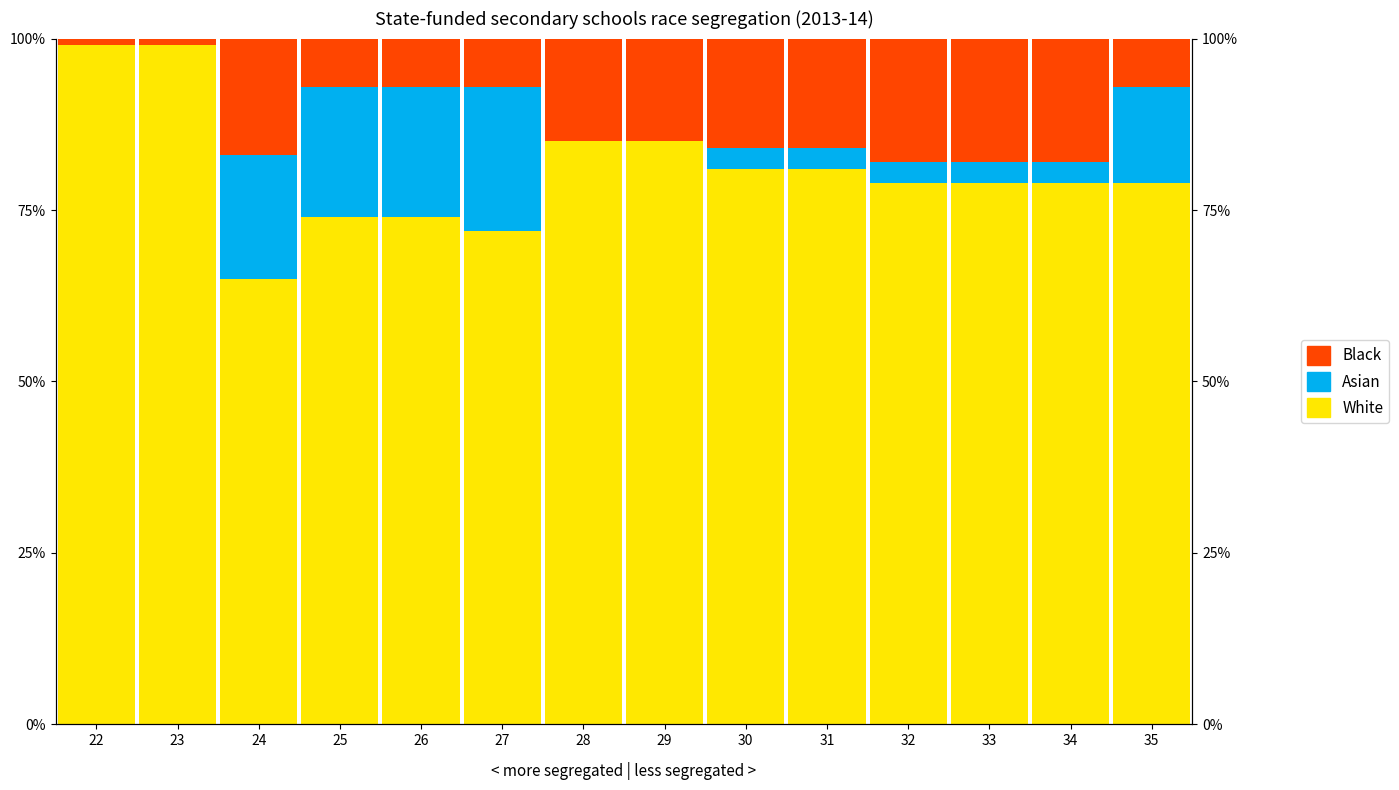

Which has a higher value, 24 or 29?

29